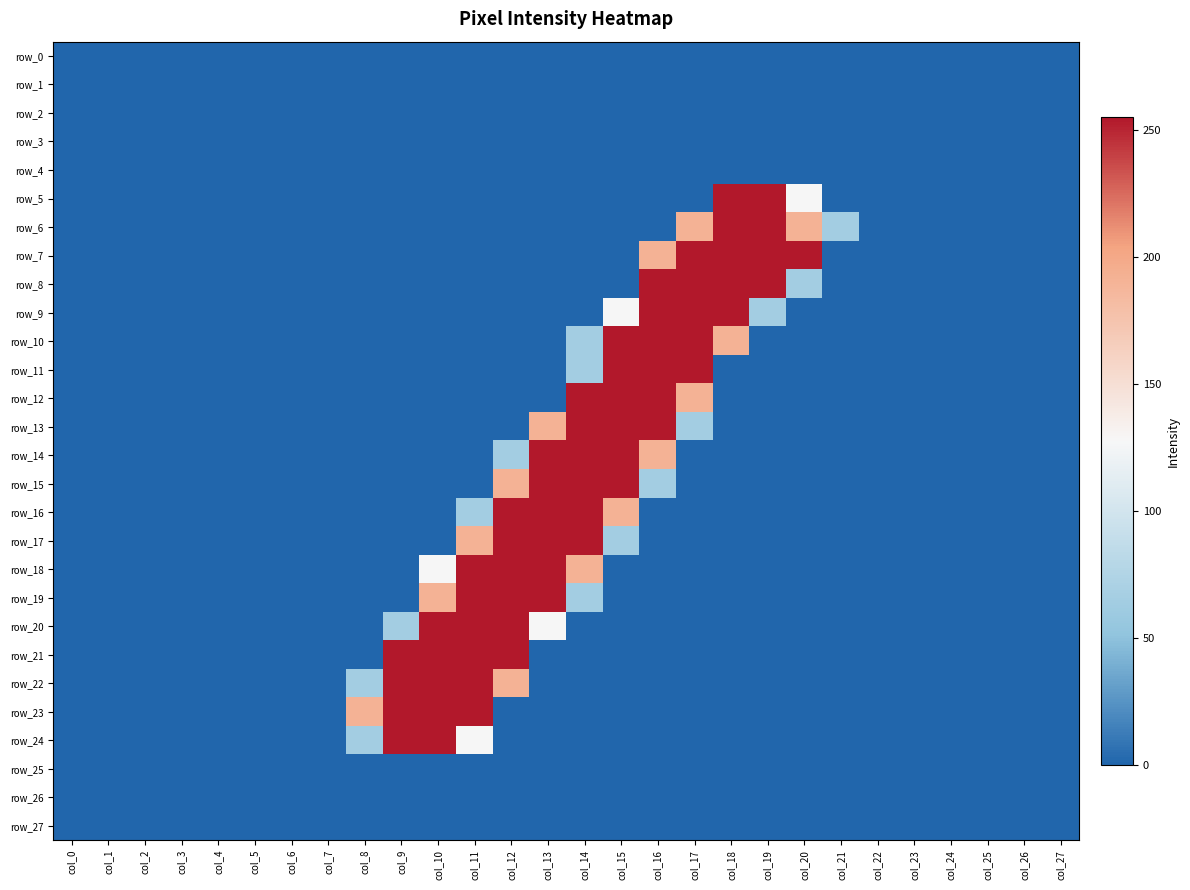

Which category has the lowest value in the row_24 series?

col_0